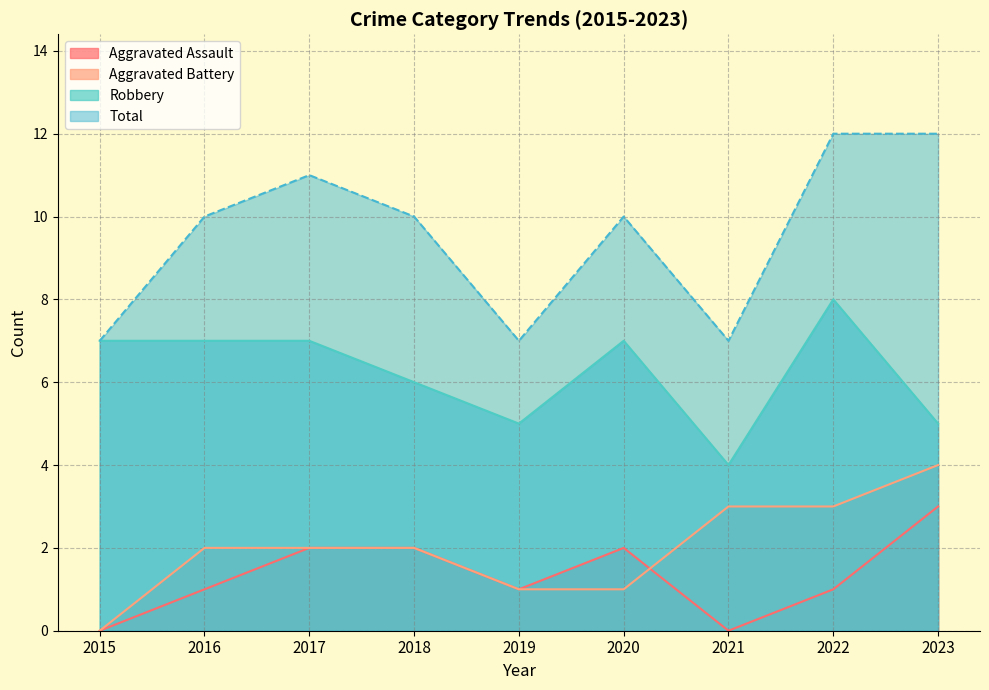

At which label is Aggravated Battery closest to 2?

2016